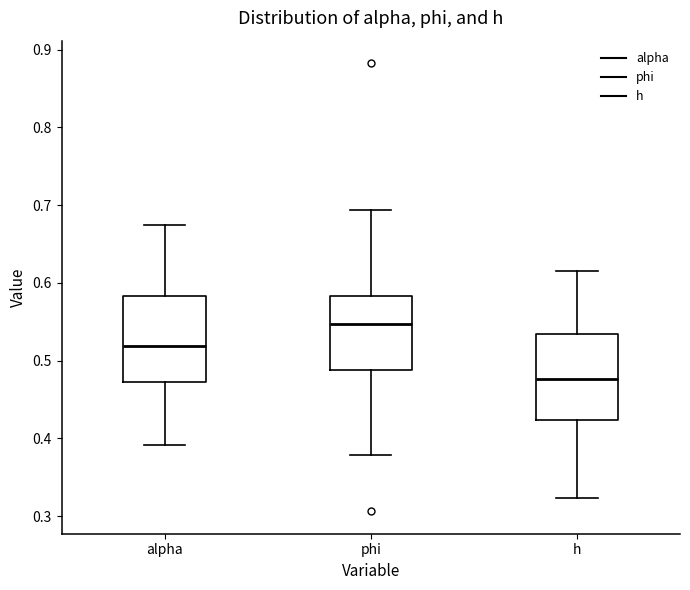

Where does the lower whisker of the box for alpha end on the y-axis? The values are not printed on the chart, so give them approximately, as read against the axis.

0.39